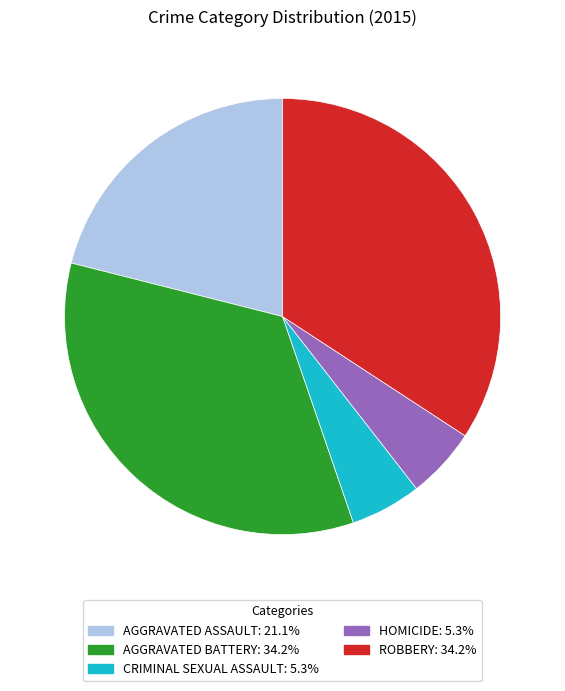

Is there any slice that represents more than half of the pie?

No